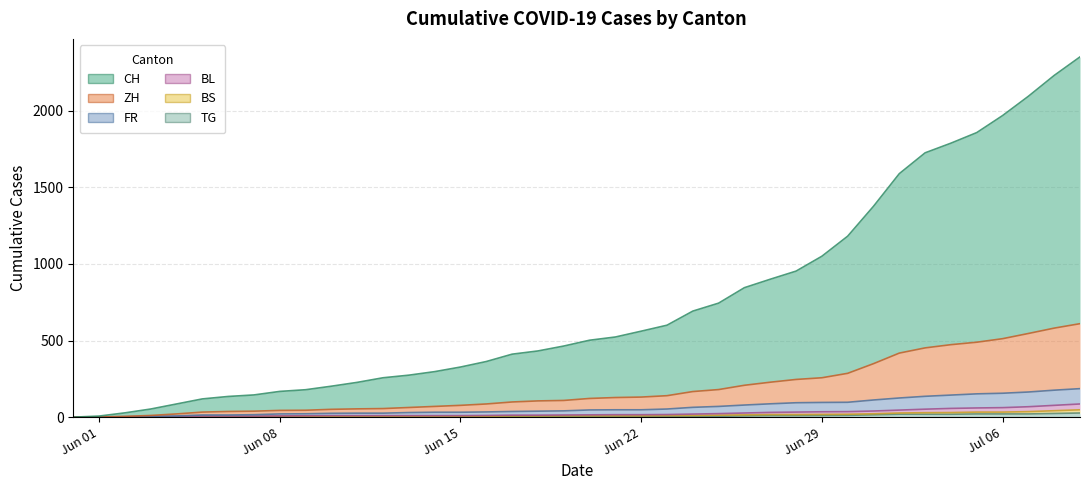

How many values in FR are above zero?

39